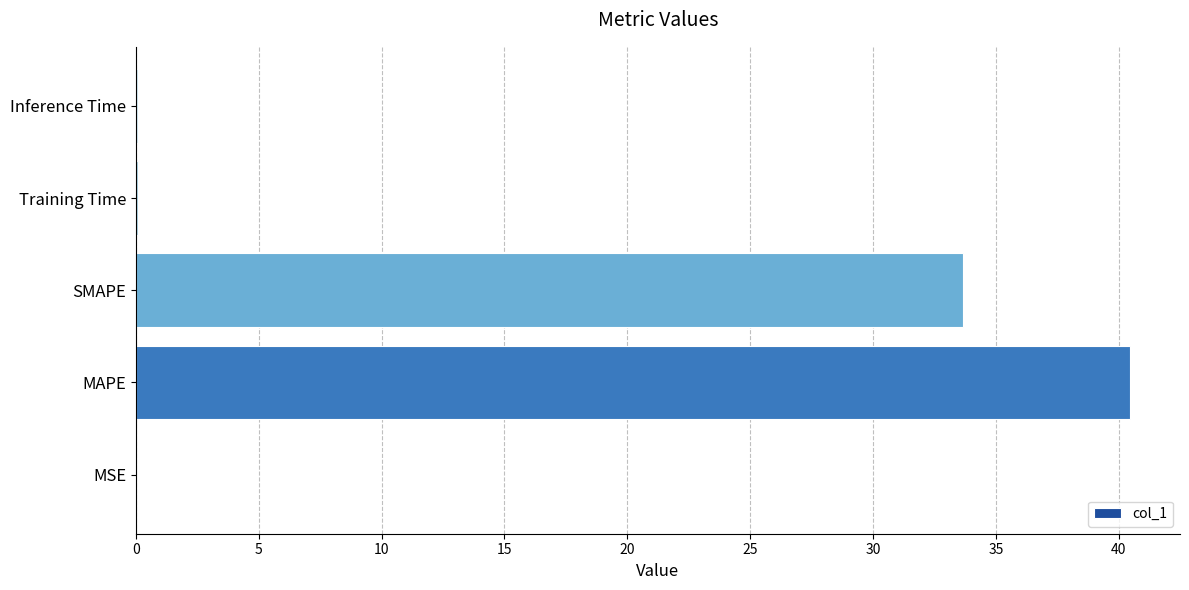

What is the approximate value at SMAPE?

33.7